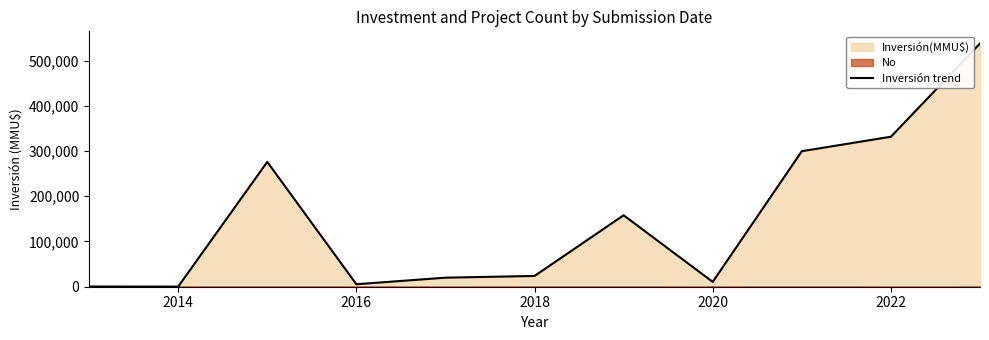

How many data points are less than 23800?

5